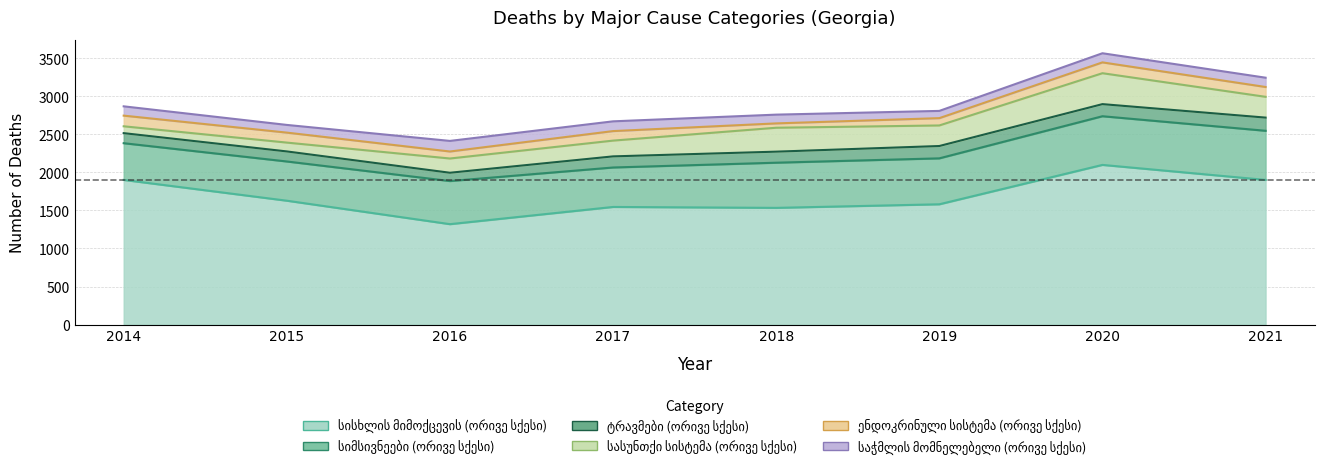

True or false: სიმსივნეები (ორივე სქესი) and ენდოკრინული სისტემა (ორივე სქესი) intersect in this chart.

False